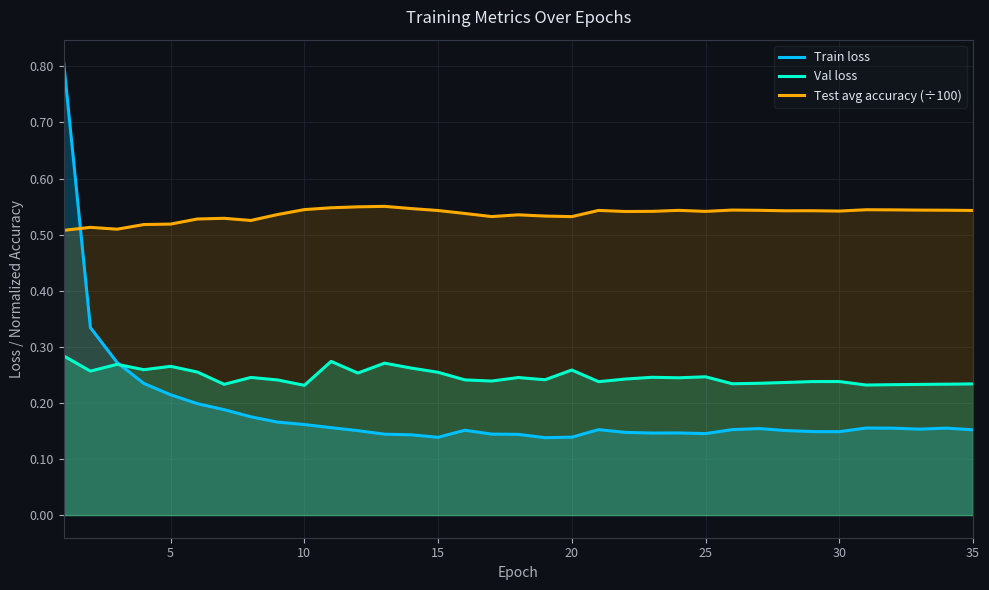

What is the sum of all Val loss values?

8.6